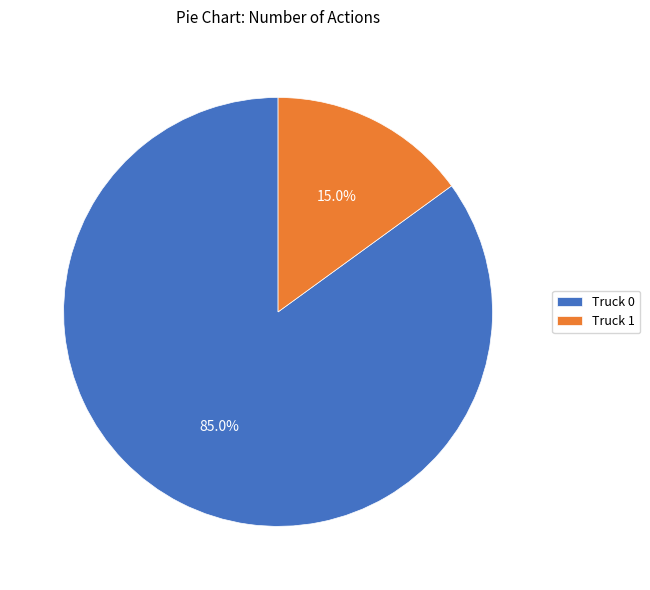

Approximately how many times larger is the value at Truck 1 compared to Truck 0?

0.2